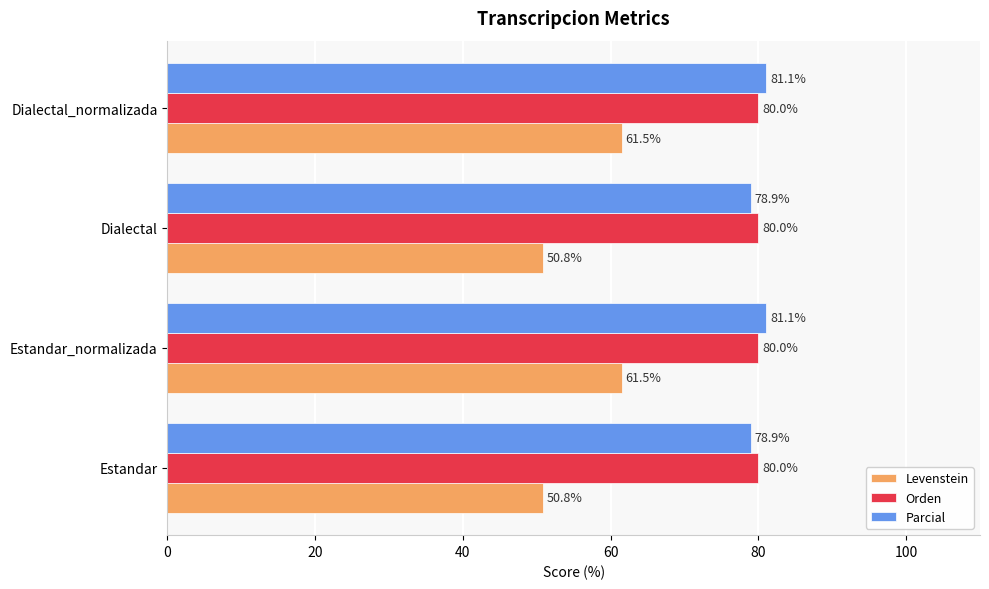

Is the value of Levenstein at Estandar greater than the value of Orden at Dialectal?

No